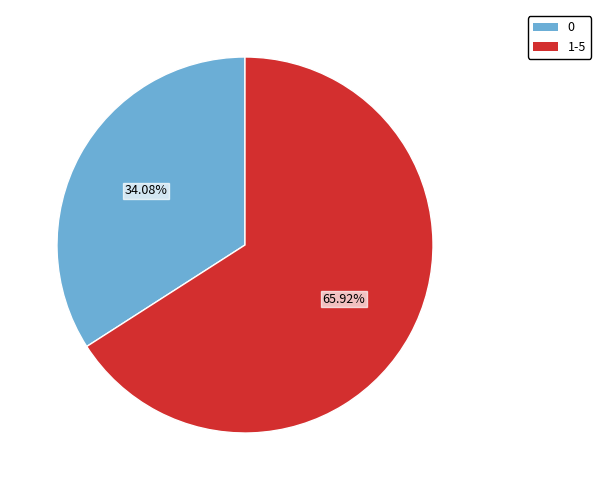

Is it true that 0 is 43% of the pie?

False